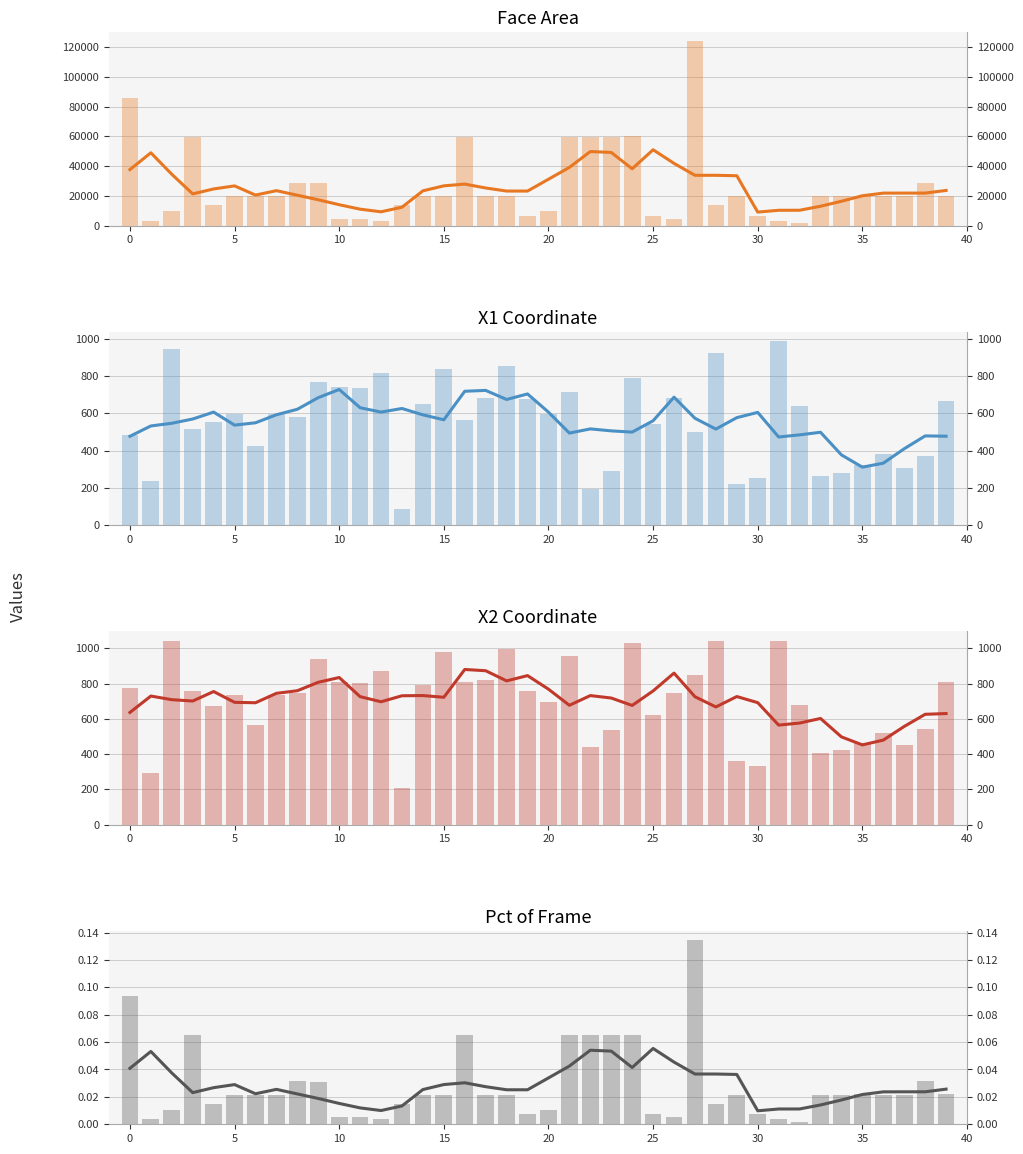

Which category has the lowest value across all series?

32